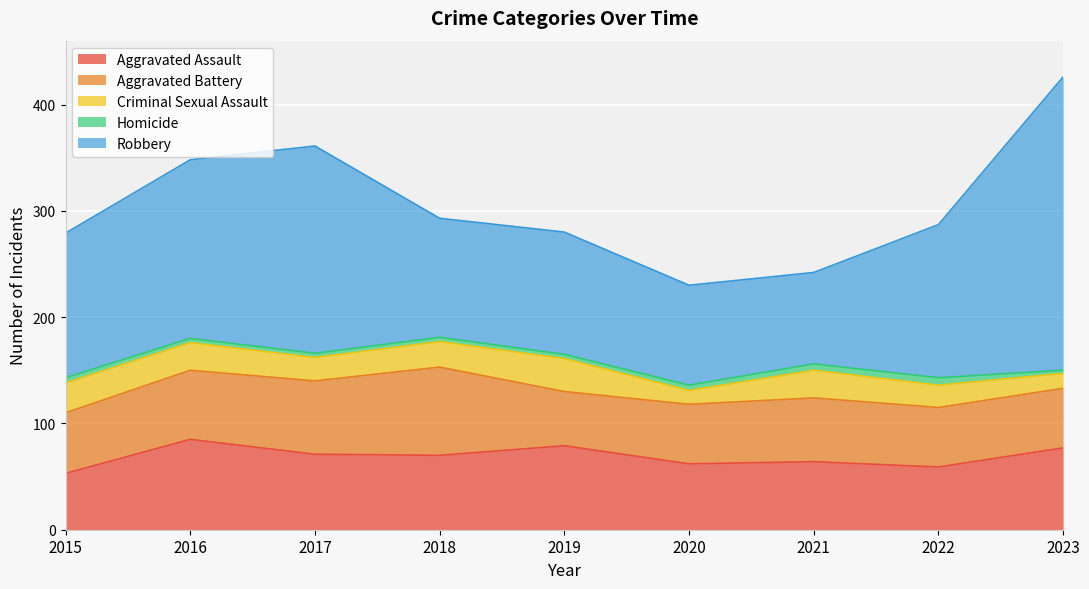

In Criminal Sexual Assault, how many points are higher than both neighbors (excluding endpoints)?

2